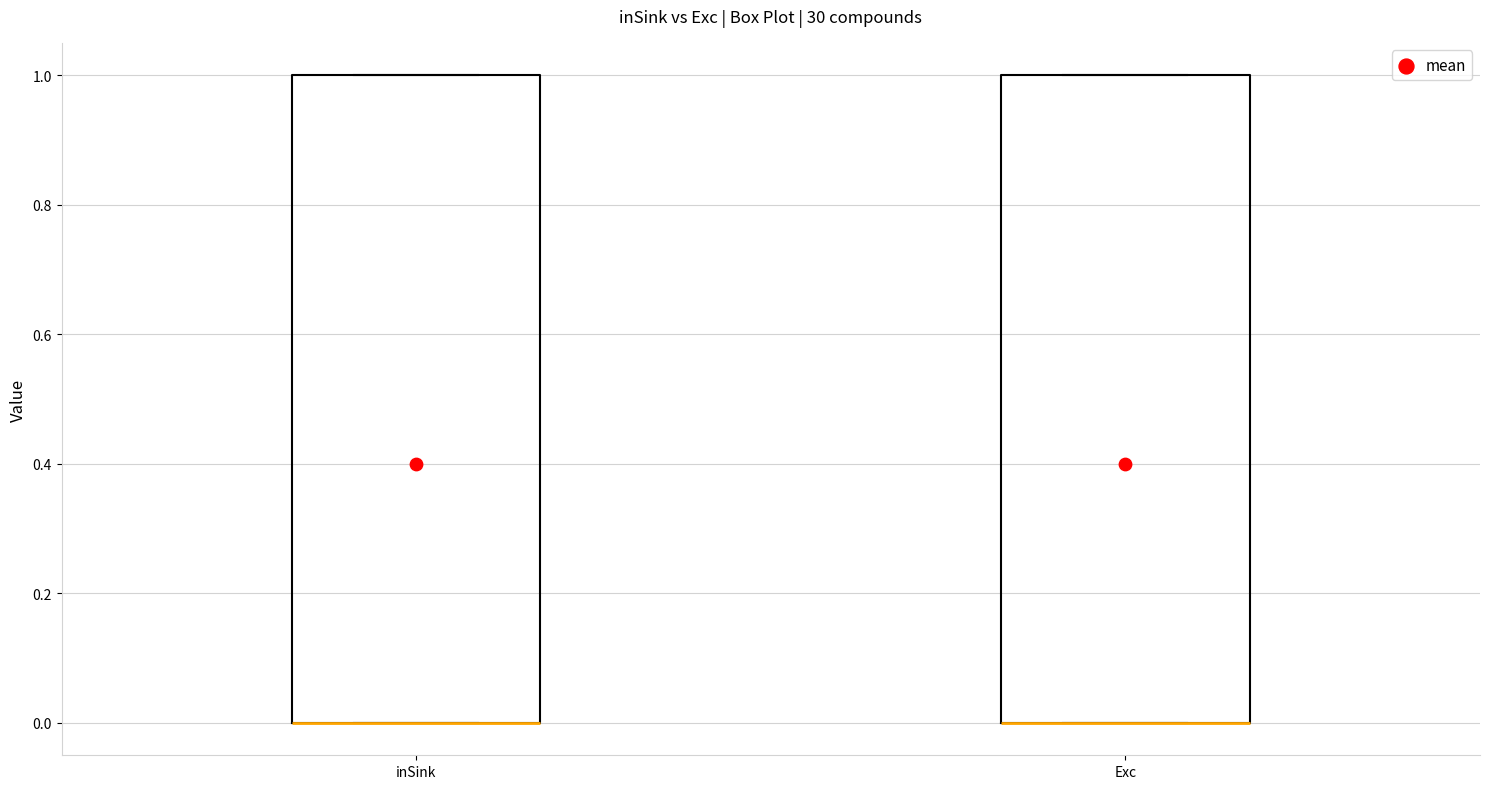

Where is the upper edge of the box for Exc on the y-axis? The values are not printed on the chart, so give them approximately, as read against the axis.

1